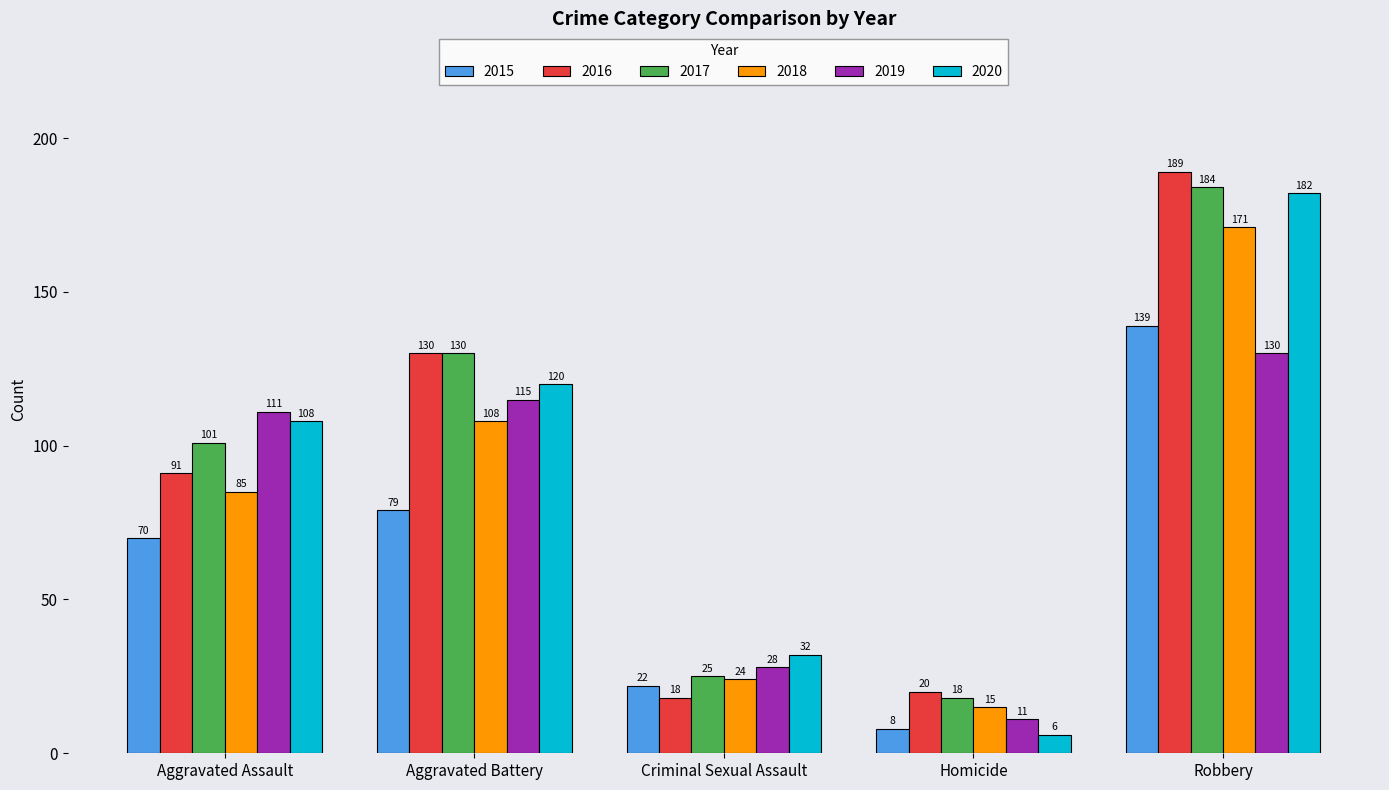

What is the sum of all 2016 values?

448